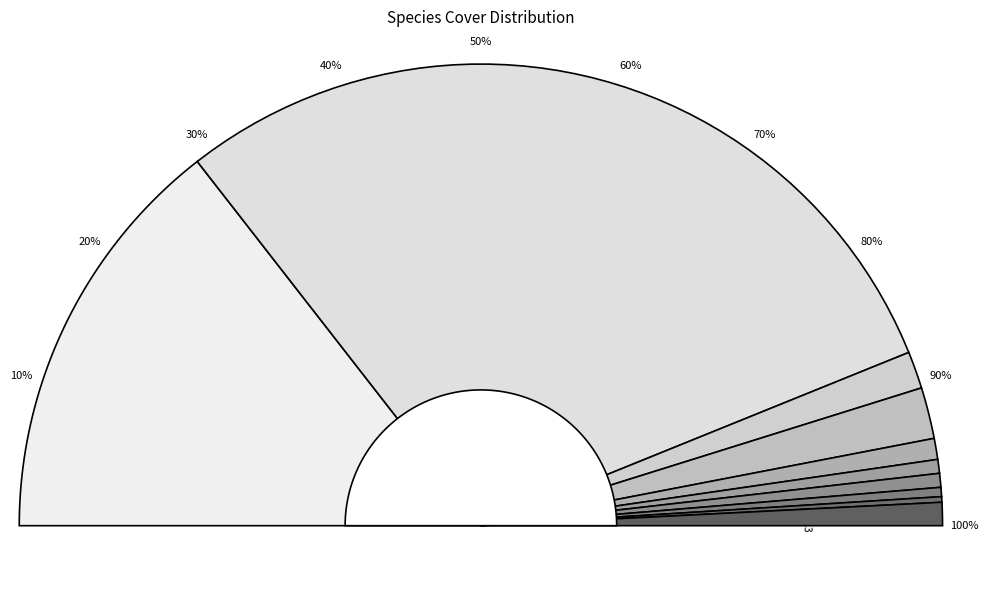

What percentage is the COAR4 slice, to the nearest percent?

29%